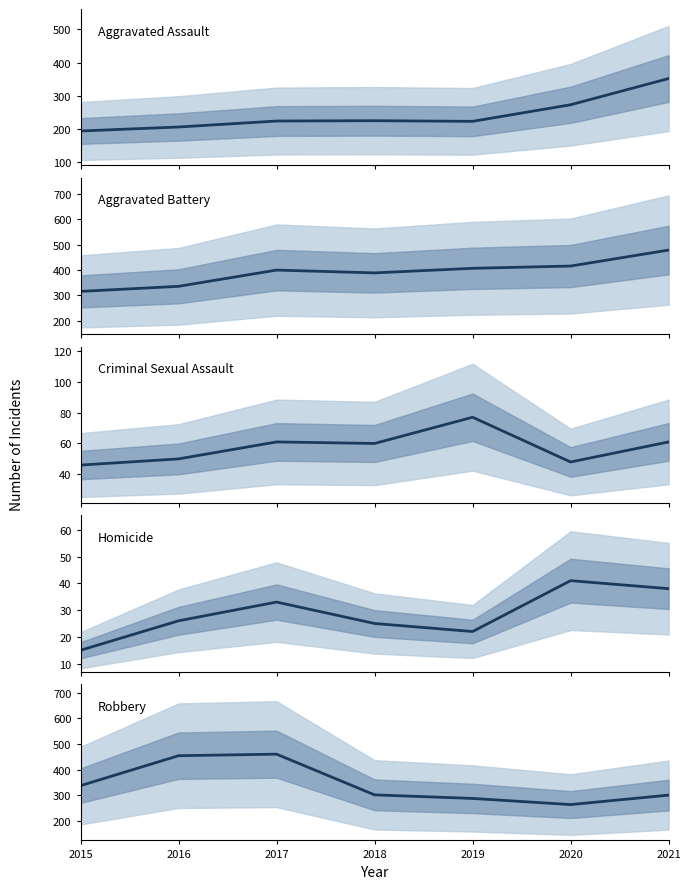

What is the value of the Homicide point at the 4th from the left?

25